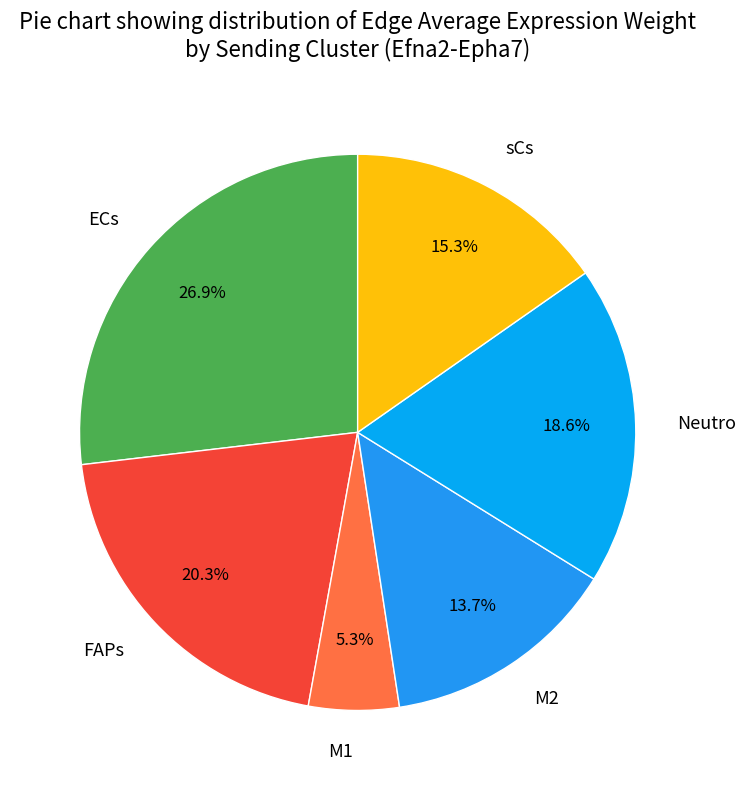

Does M1 represent more than half of the total?

No